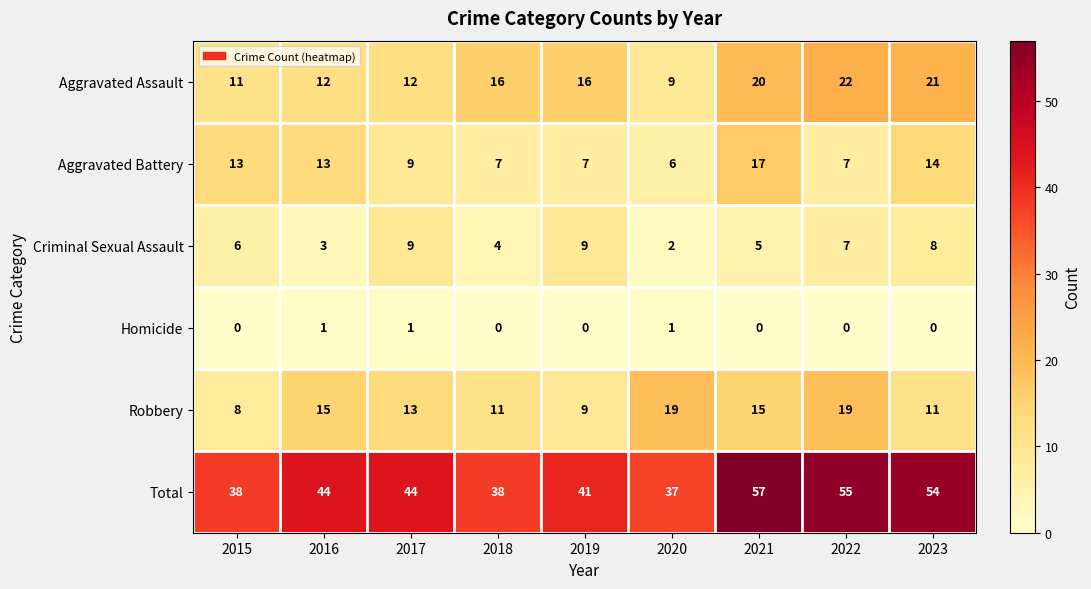

Is it true that Homicide equals 0 at 2022?

True